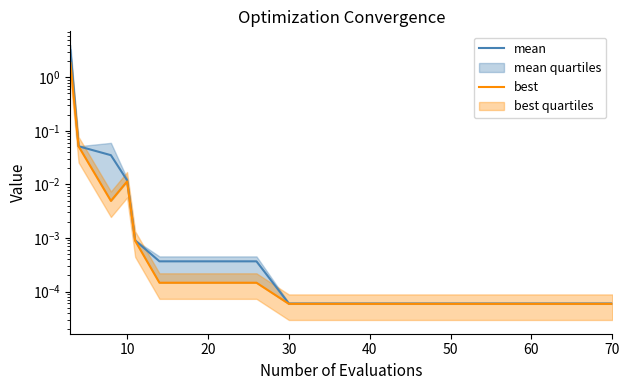

Rank the series by their average value, from highest to lowest.

mean, best